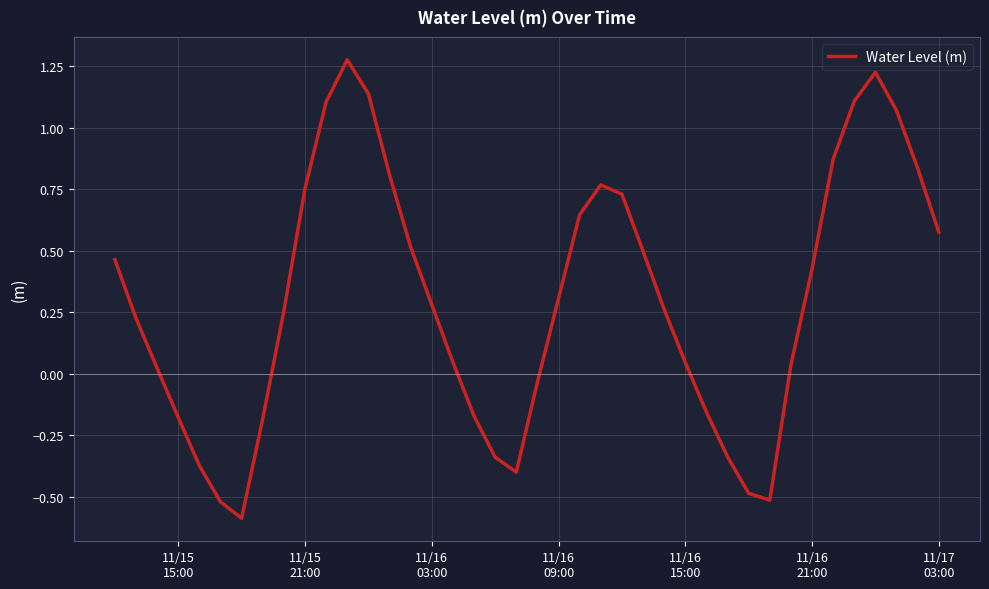

What is the minimum value shown in the chart?

-0.6